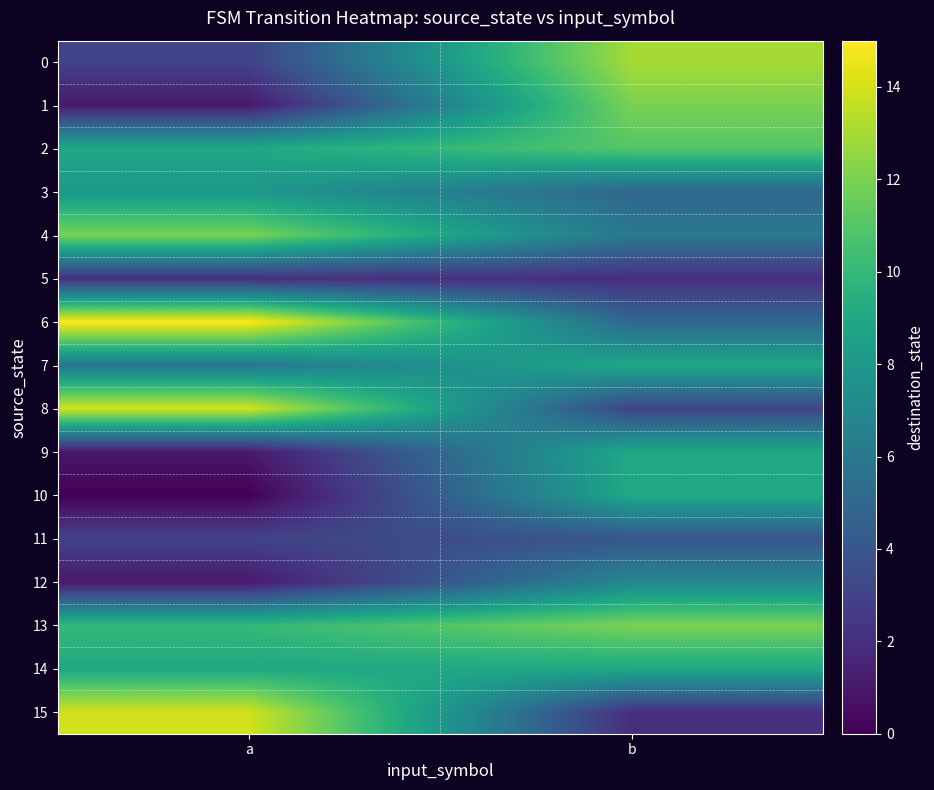

Reading right to left, extract all data points from this chart.

0: b=13	a=3
1: b=12	a=1
2: b=11	a=9
3: b=5	a=8
4: b=6	a=12
5: b=2	a=2
6: b=5	a=15
7: b=9	a=6
8: b=3	a=14
9: b=9	a=1
10: b=9	a=0
11: b=4	a=3
12: b=7	a=1
13: b=12	a=10
14: b=9	a=9
15: b=2	a=14